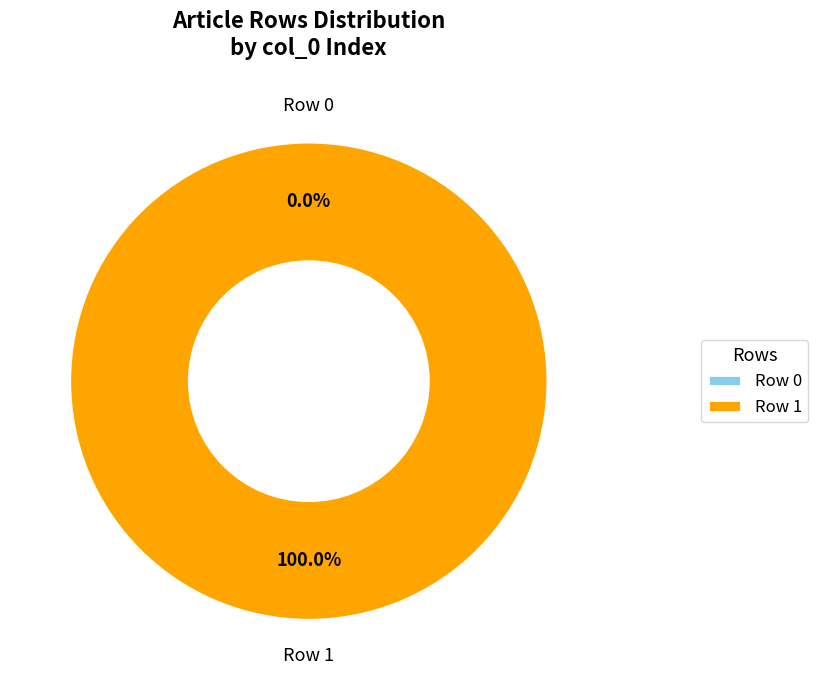

Which has a higher value, Paul_Alexandre_(botaniste) - row 1 or Paul_Alexandre_(botaniste) - row 0?

Paul_Alexandre_(botaniste) - row 1